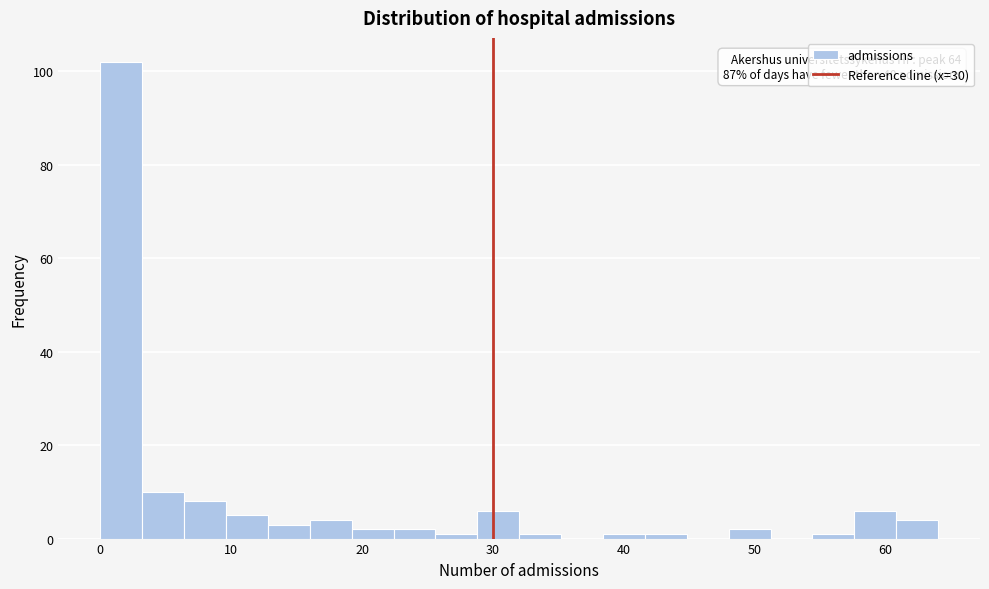

Around what value on the x-axis is the tallest bar? Give the approximate position of its centre, as read against the axis.

2